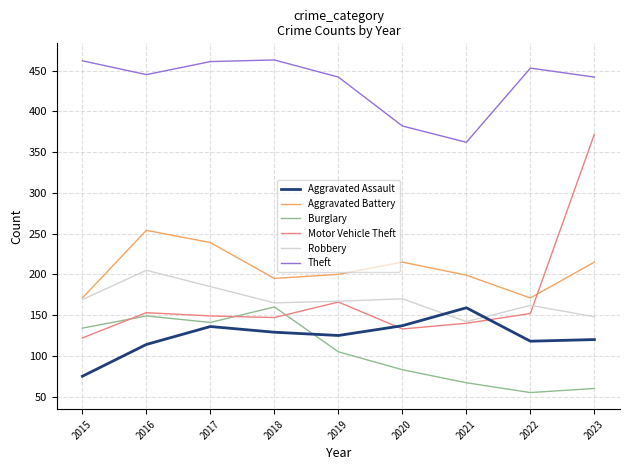

Which series has the largest total across all categories?

Theft